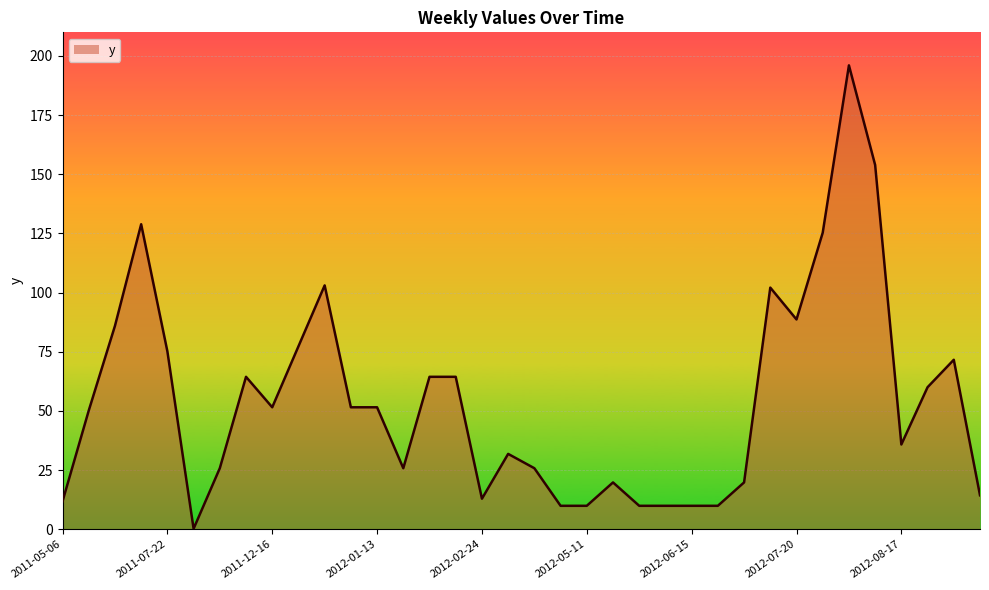

What is the maximum value shown in the chart?

196.0